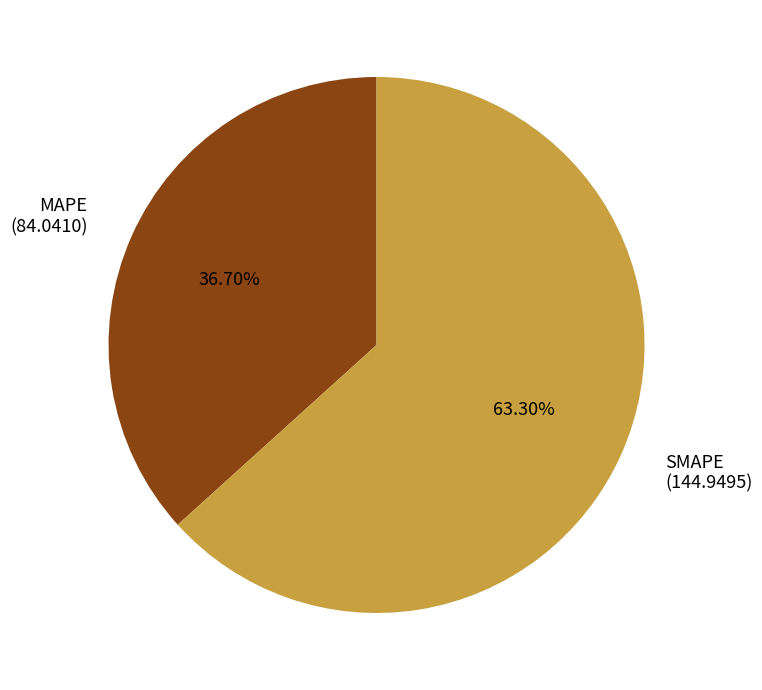

Combined, what portion of the pie is MAPE and SMAPE?

100.0%